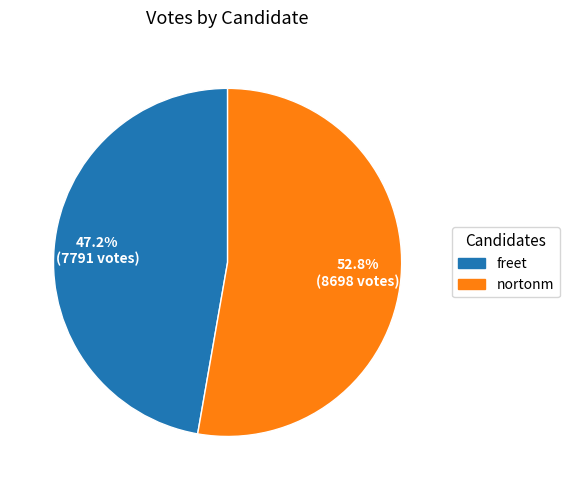

The nortonm slice represents 66% of the pie. True or false?

False